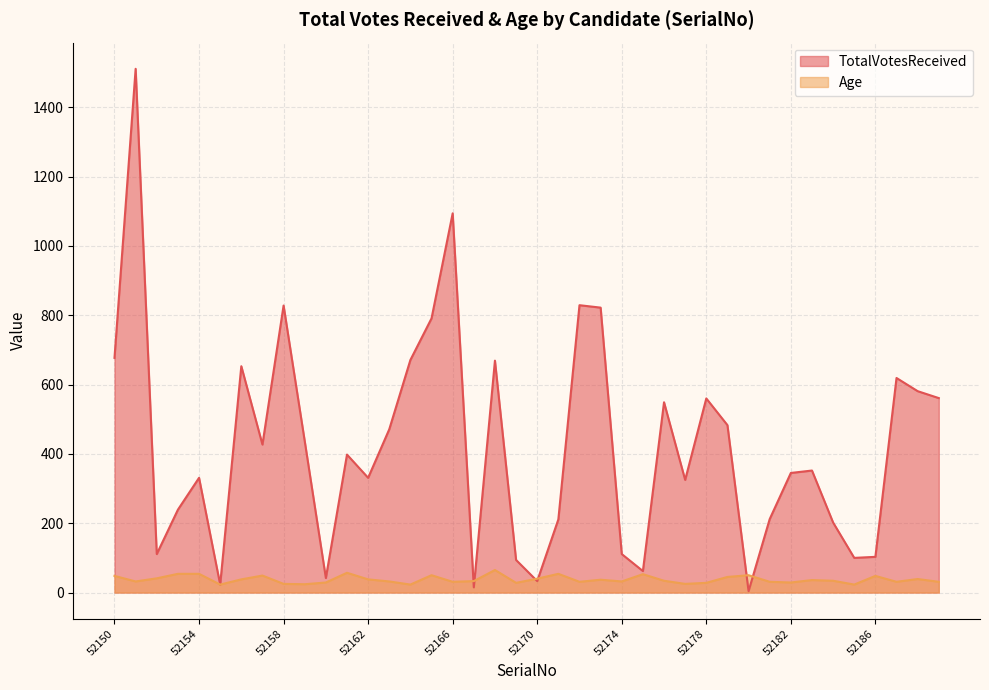

What is the approximate value of Age at 52171, to the nearest 10?

50